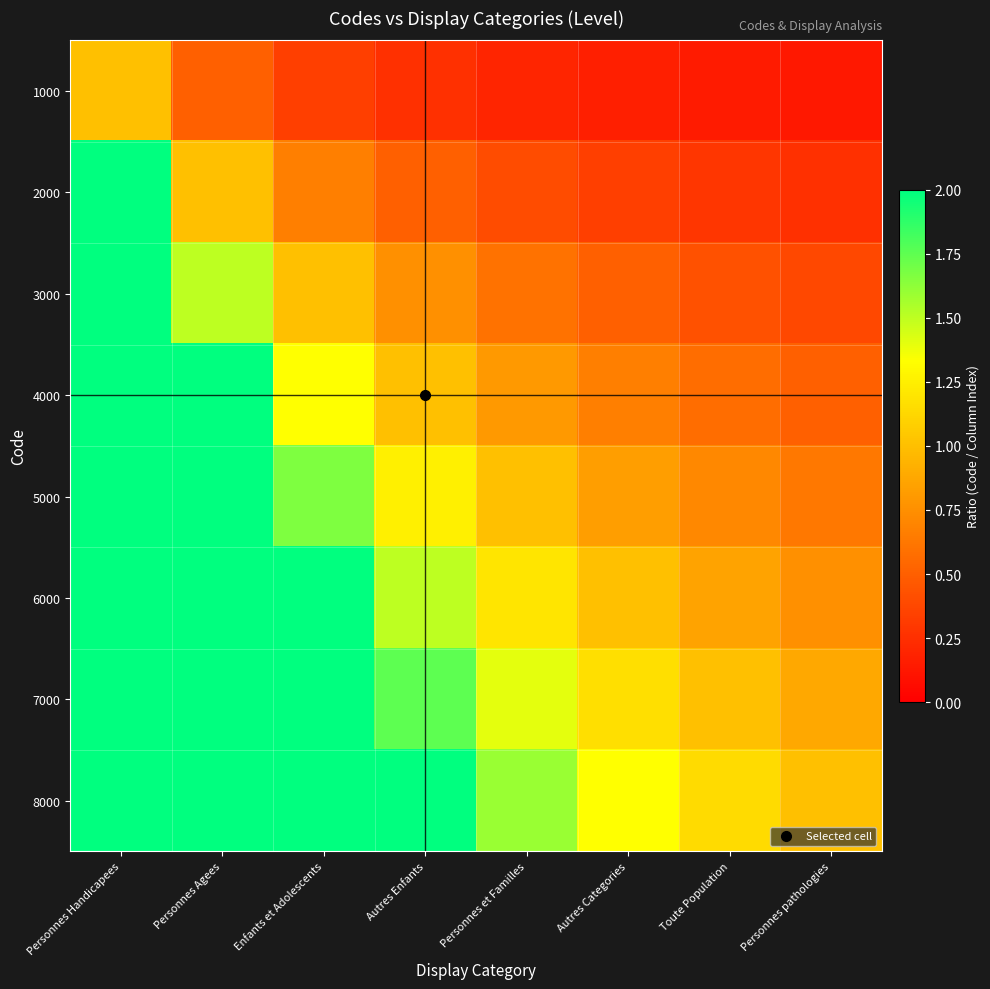

What is the smallest value displayed?

0.1